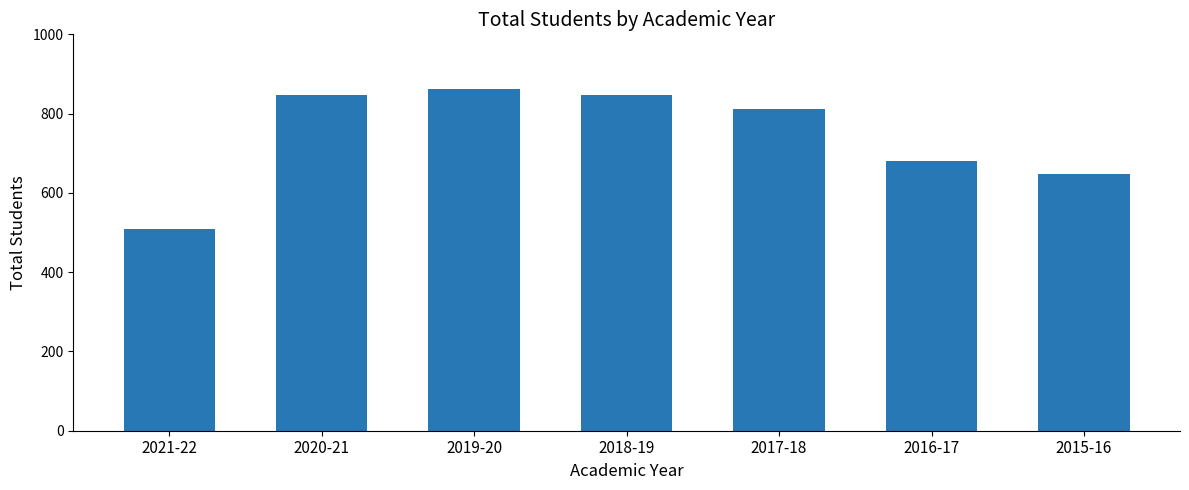

What is the sum of all values?

5207